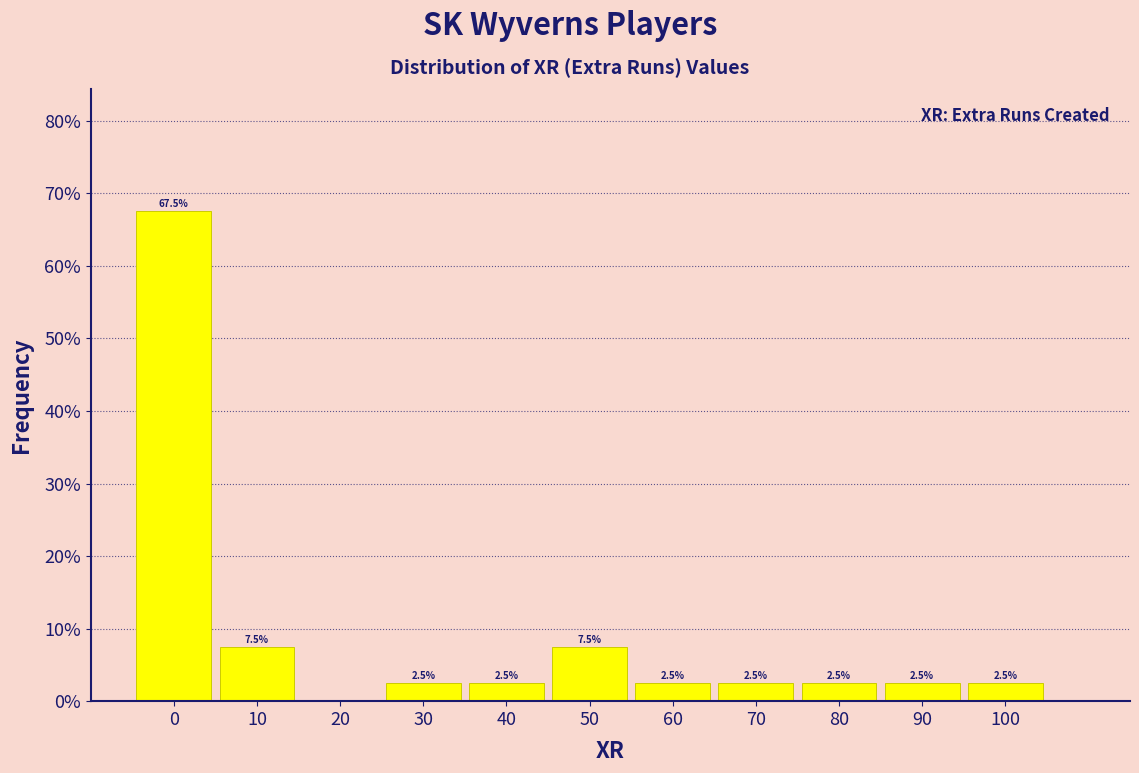

Which range on the x-axis has the tallest bar?

-5 to 5